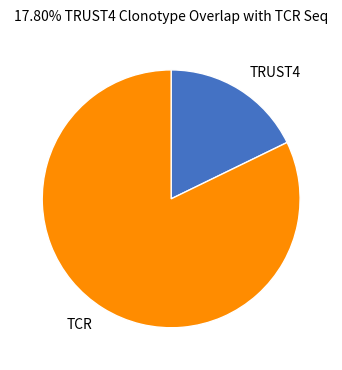

Which slice is the smallest?

TRUST4